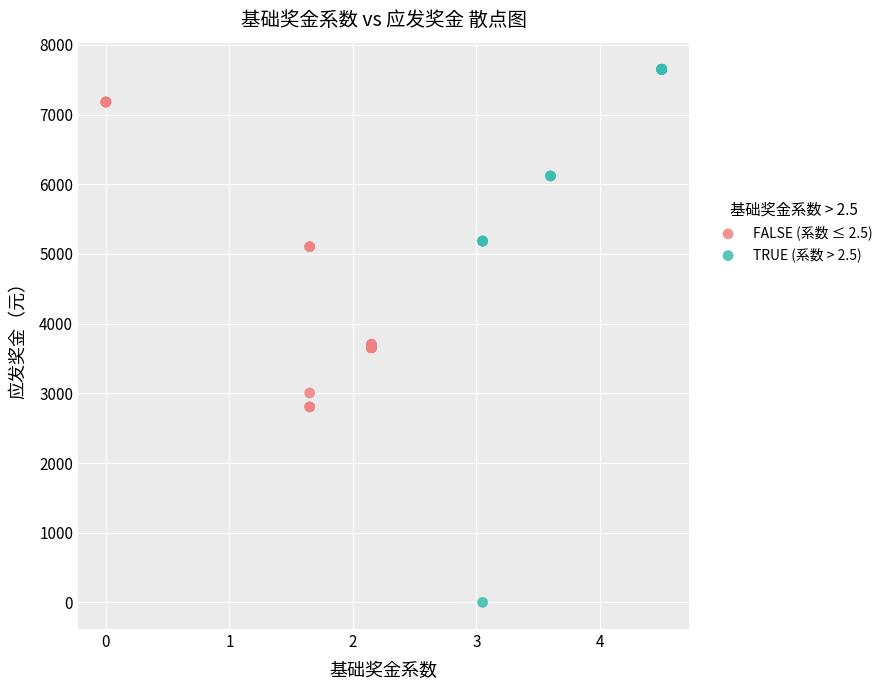

Which series contains the lowest Y value?

TRUE (系数 > 2.5)